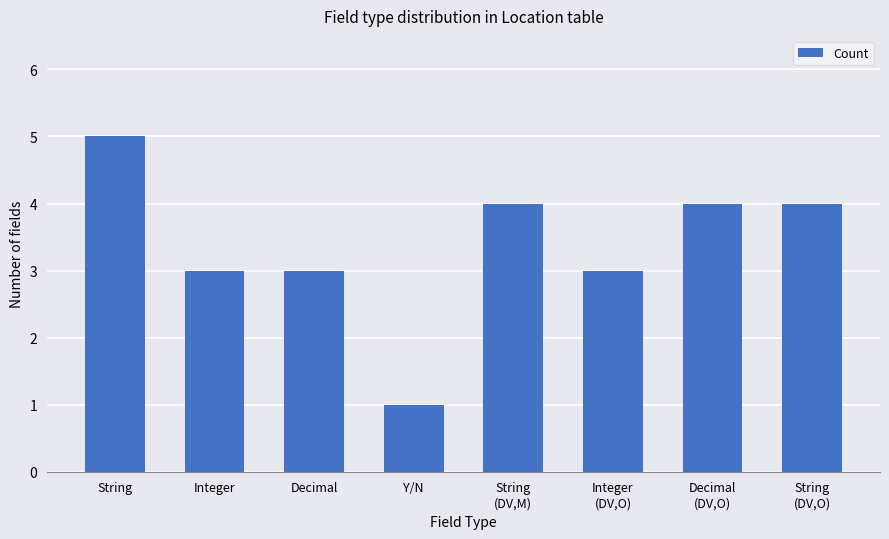

At which label does the data first exceed 4?

String